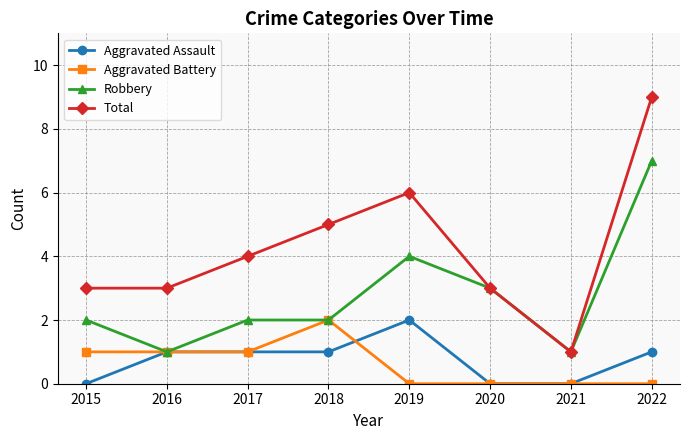

Count the Aggravated Assault values in the range 0 to 1.

7